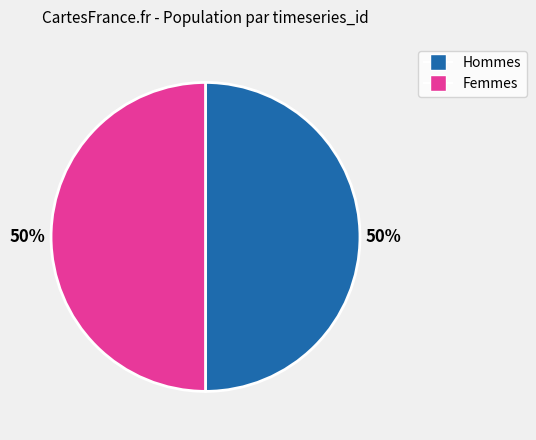

To the nearest percent, what is the average slice percentage?

50%